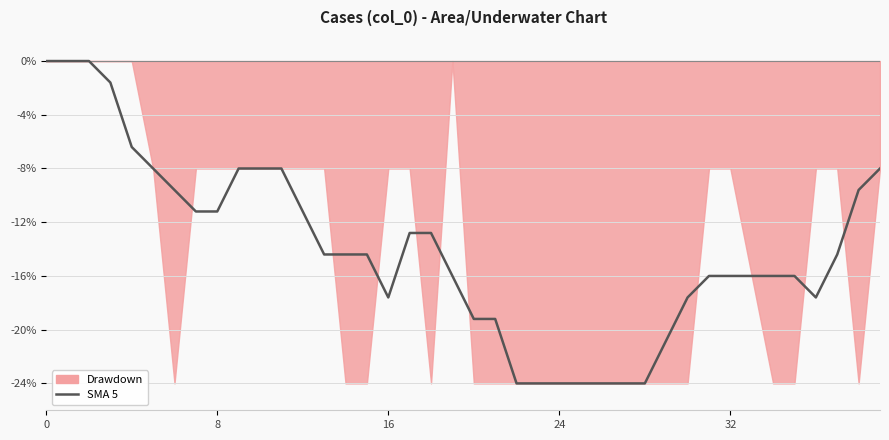

Does the chart display data point markers on the line(s)?

No